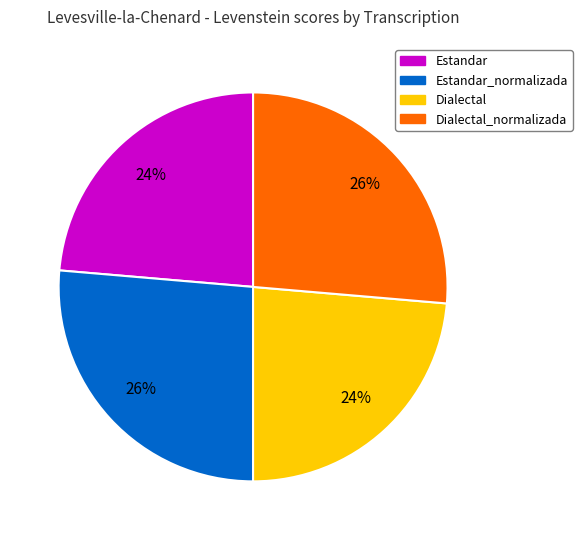

Does Dialectal_normalizada represent more than half of the total?

No